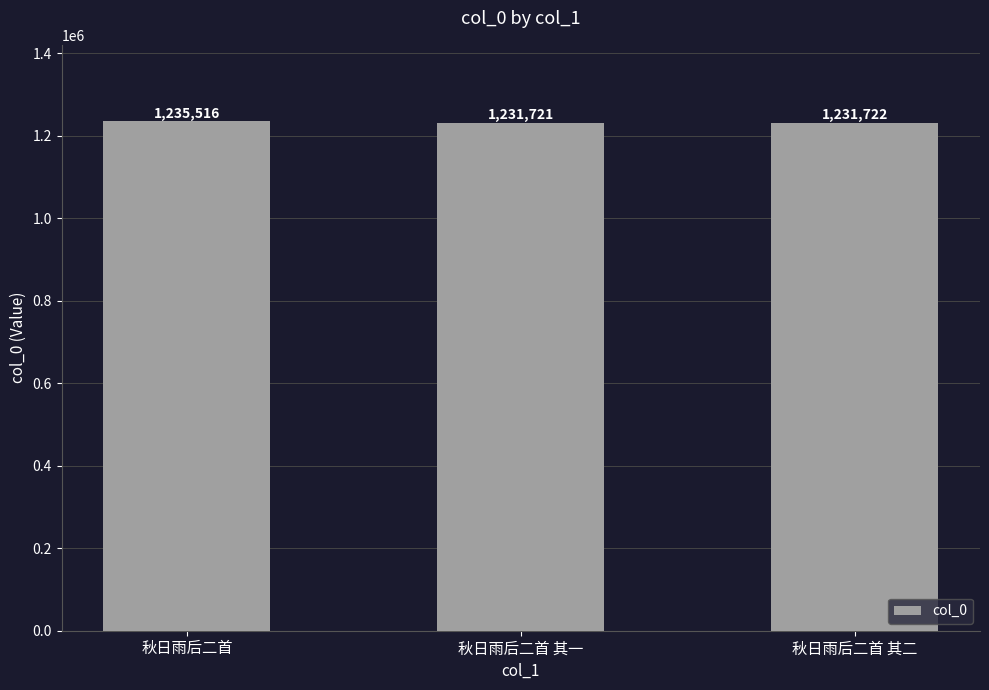

Reading left to right, list all the values displayed in this chart.

秋日雨后二首=1235516	秋日雨后二首 其一=1231721	秋日雨后二首 其二=1231722